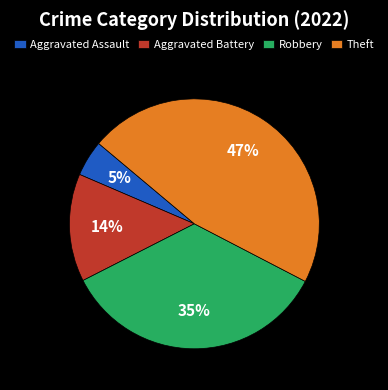

Do Theft and Aggravated Assault together represent more than half of the pie?

Yes